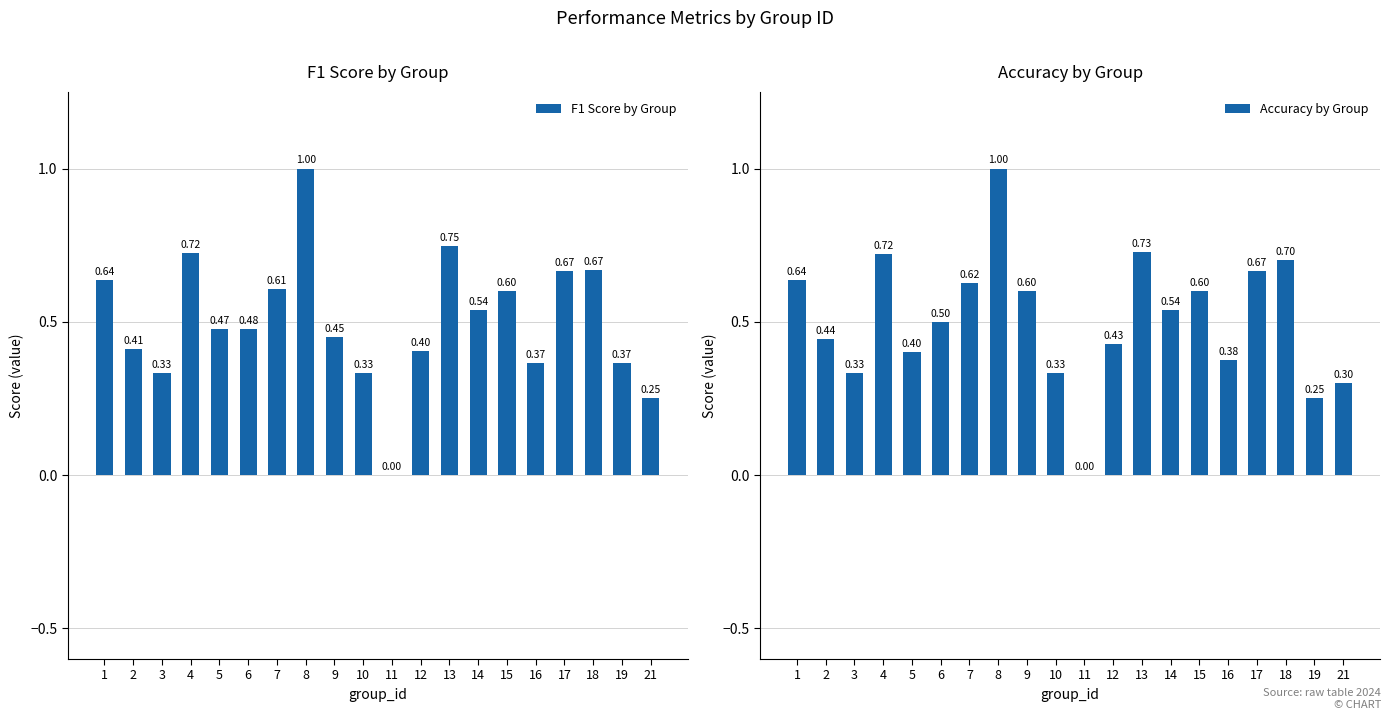

Between 15 and 11, which is larger?

15